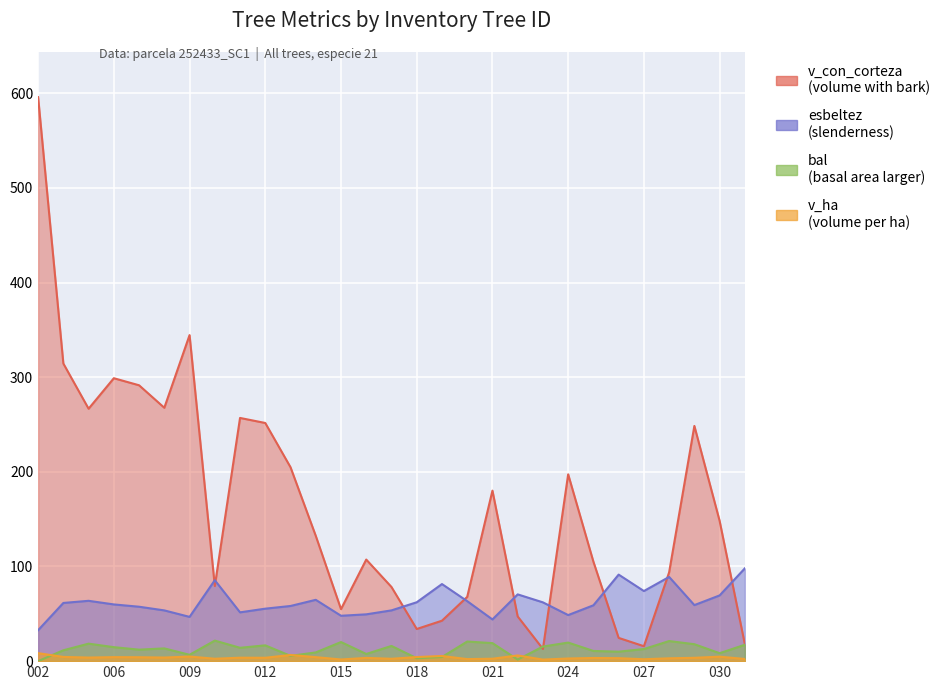

What is the highest value of the esbeltez series?

98.0